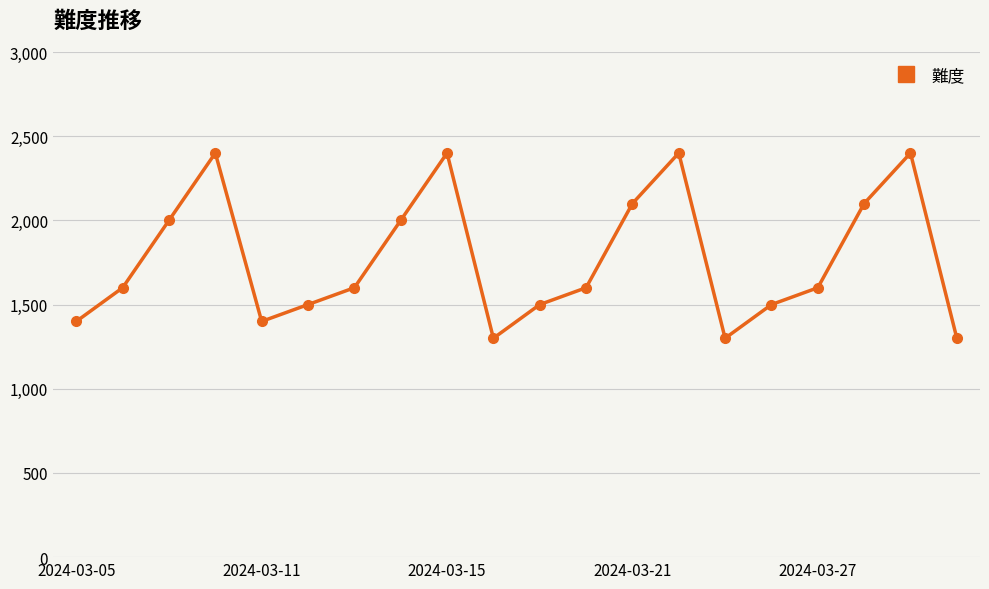

How many series are shown in this chart?

1